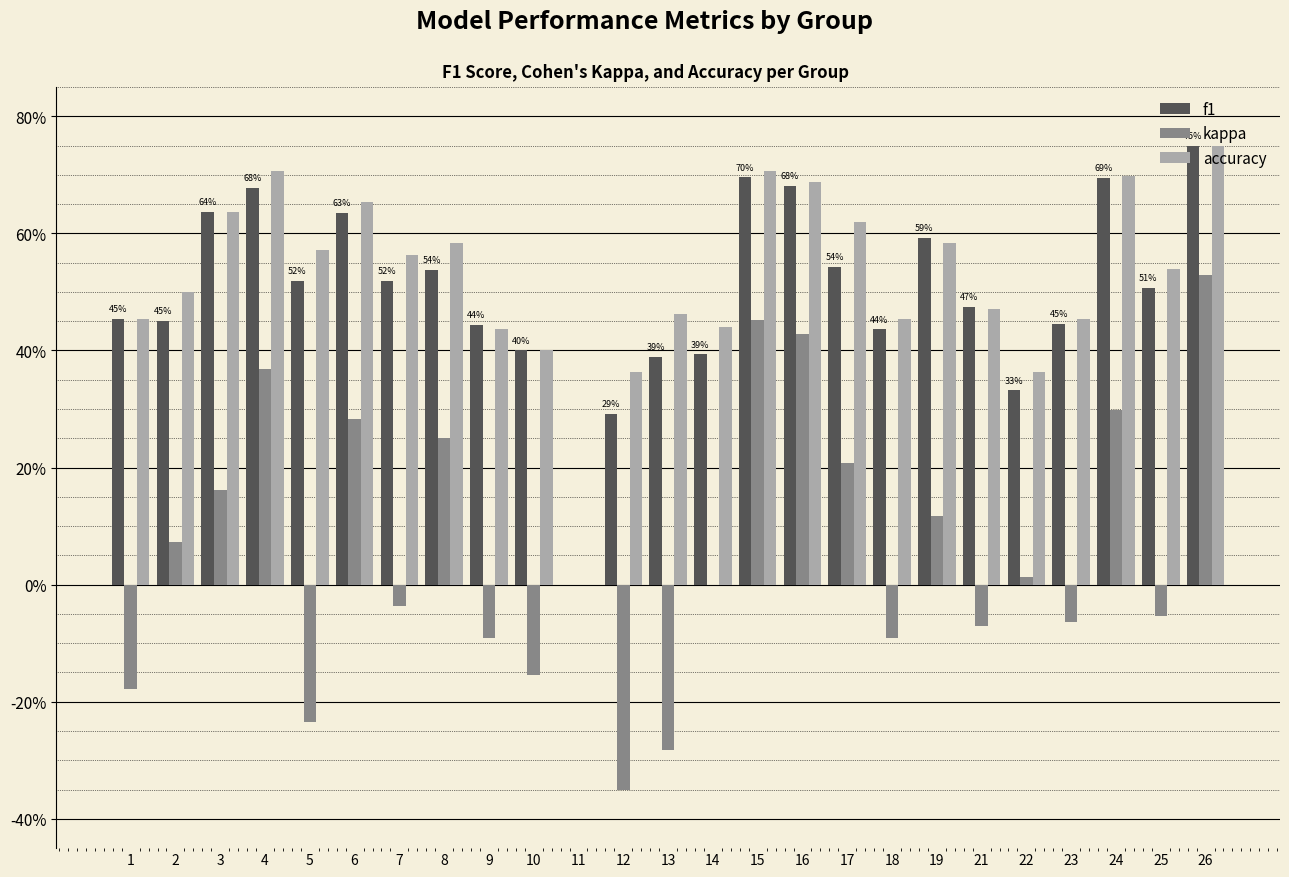

The value of kappa at 5 is -0.2. True or false?

False